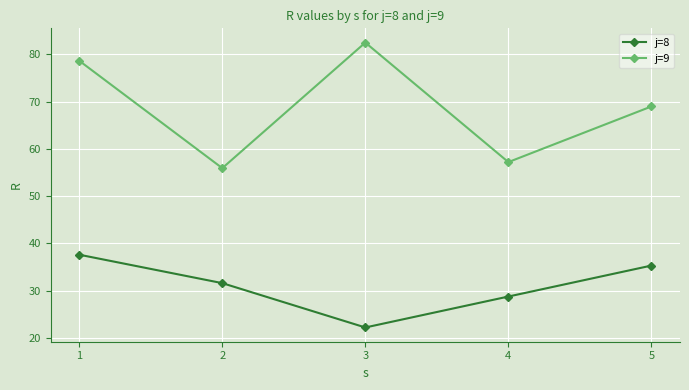

Reading right to left, list all the values displayed in this chart.

j=8: 5=35.3	4=28.8	3=22.2	2=31.6	1=37.6
j=9: 5=69.0	4=57.2	3=82.5	2=55.9	1=78.6